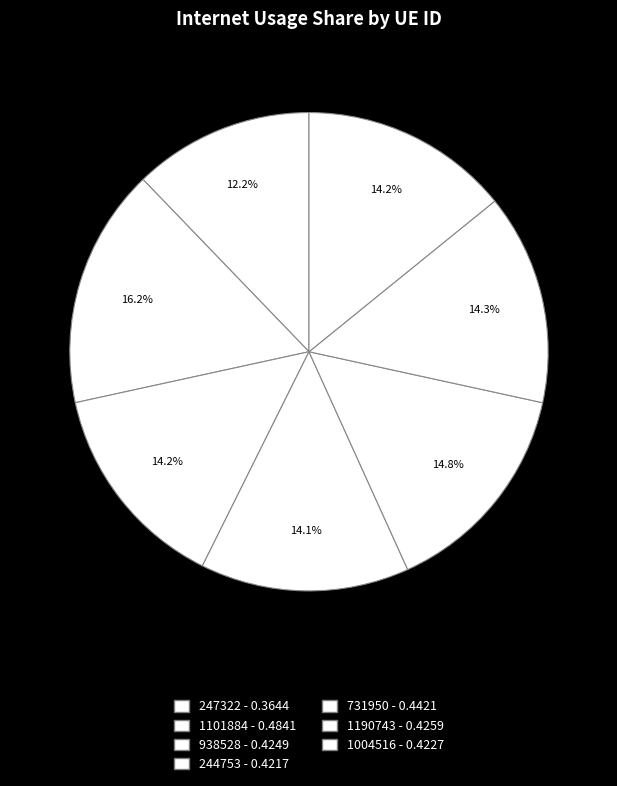

To the nearest percent, what is the difference between the largest and smallest slice percentages?

4%